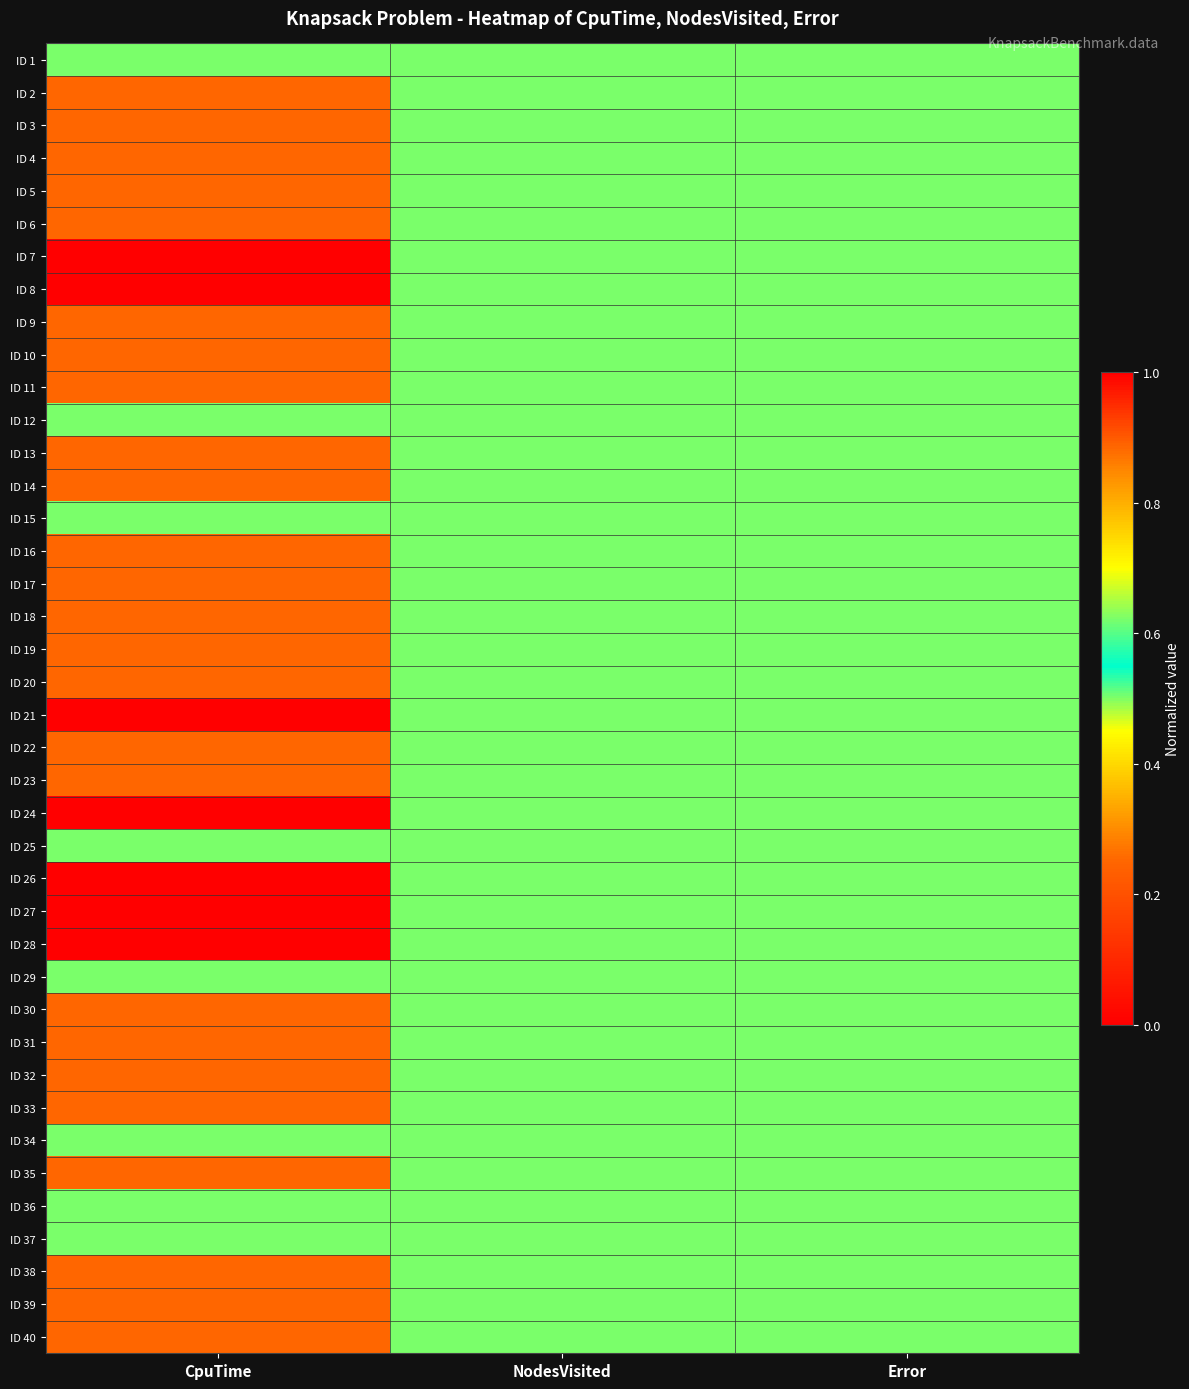

At which category does the chart reach its minimum across all series?

CpuTime